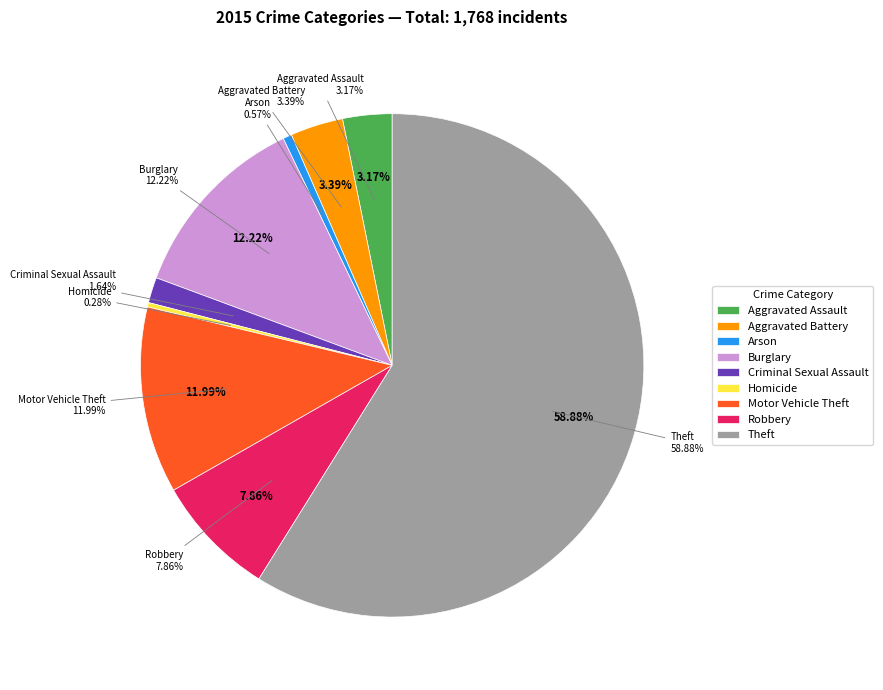

To the nearest percent, what is the average slice percentage?

11%